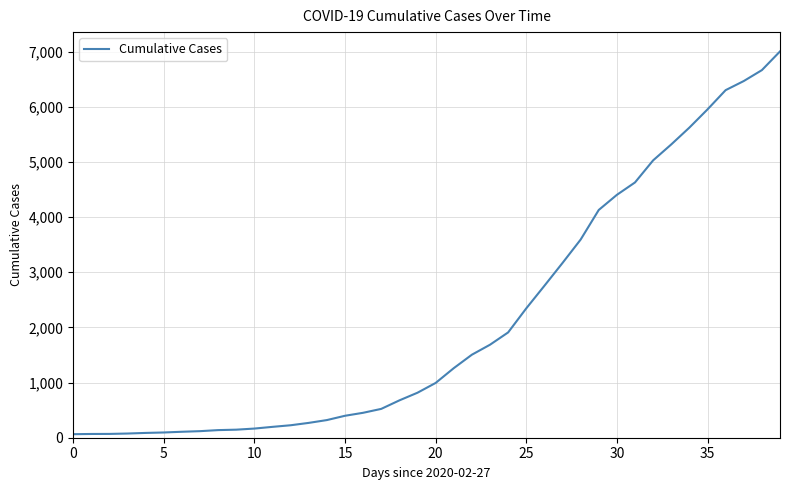

What is the difference between the maximum and minimum values?

6939